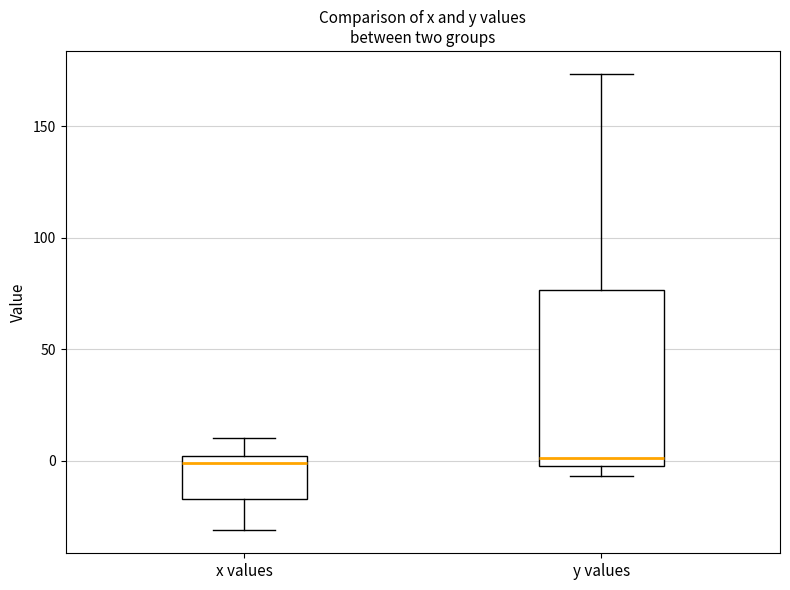

Reading left to right, read every box against the y-axis: the position of its median line, the range the box covers, and the ends of its whiskers. The values are not printed on the chart, so give them approximately, as read against the axis.

x values: median 0 (just below the box's upper edge), box -15 to 0, whiskers -30 to 10
y values: median 0 (just above the box's lower edge), box 0 to 75, whiskers -5 to 175